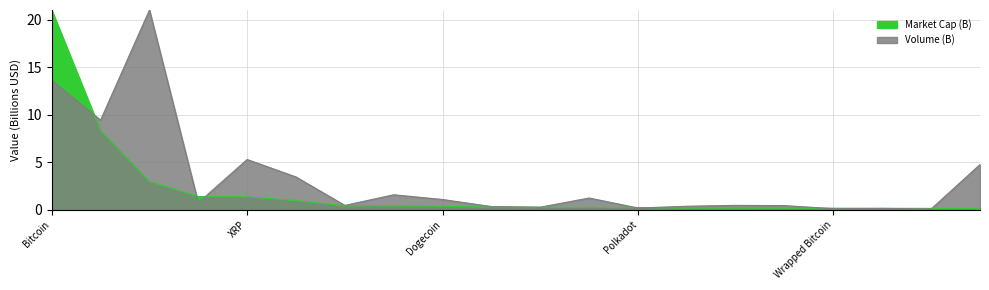

What is the value of the Market Cap (B) point at the 13th from the left?

0.2